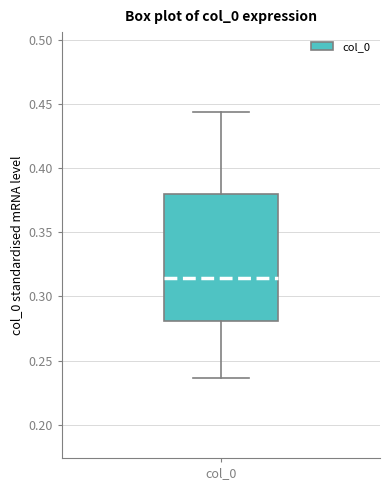

Transcribe this box plot: give where the median line is, the range the box spans, and where the two whiskers end, as read against the y-axis. The values are not printed on the chart, so give them approximately, as read against the axis.

median 0.315, box 0.280 to 0.380, whiskers 0.235 to 0.445